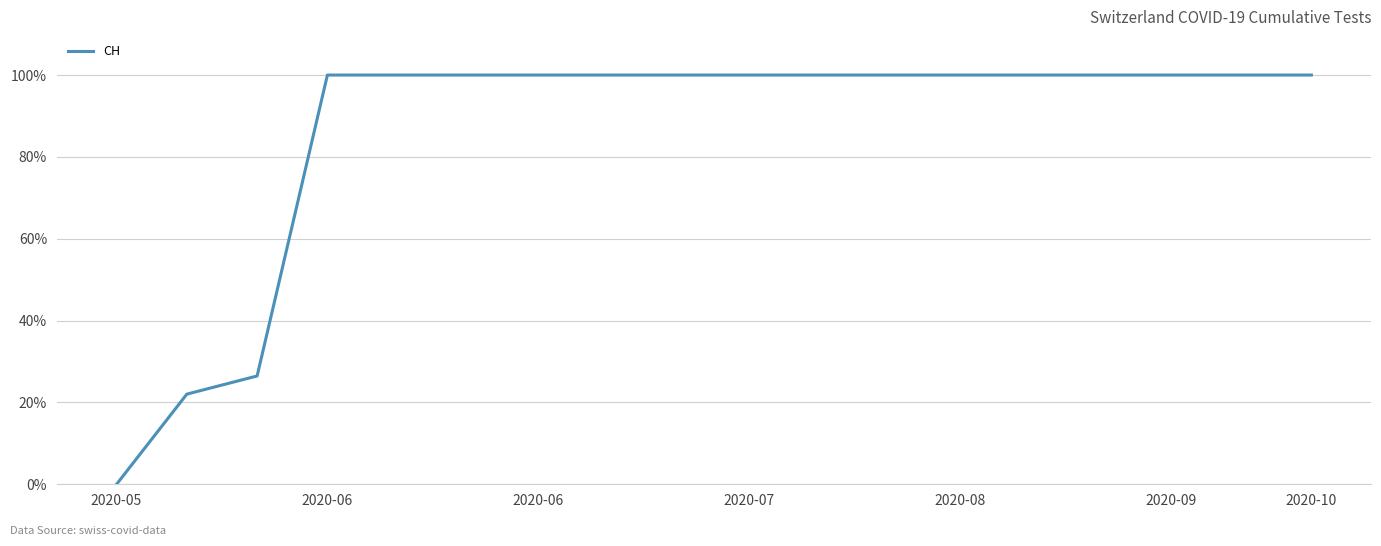

What is the greatest value displayed?

100.0